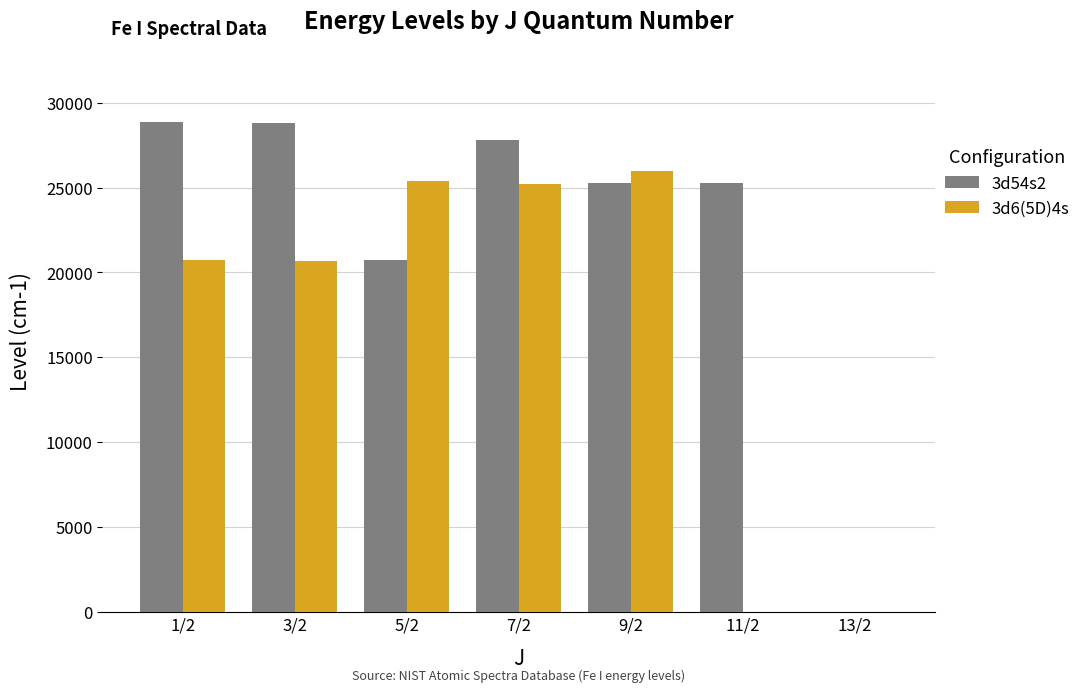

What is the sum of the 3d54s2 values at 5/2 and 11/2?

45991.3